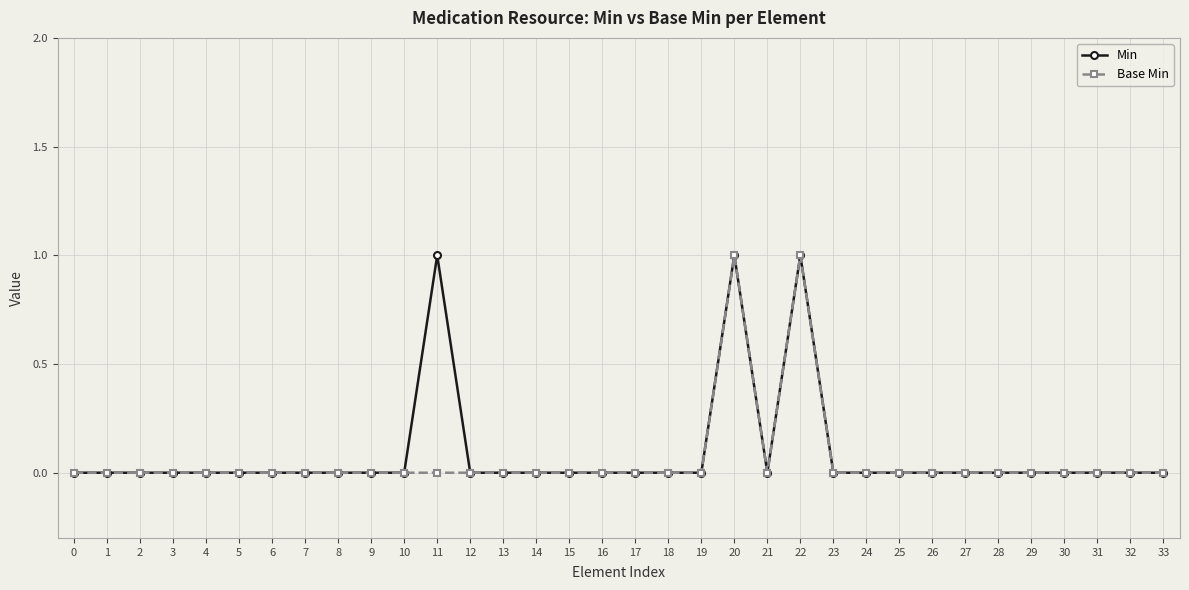

The value of Base Min at 4 is -1. True or false?

False